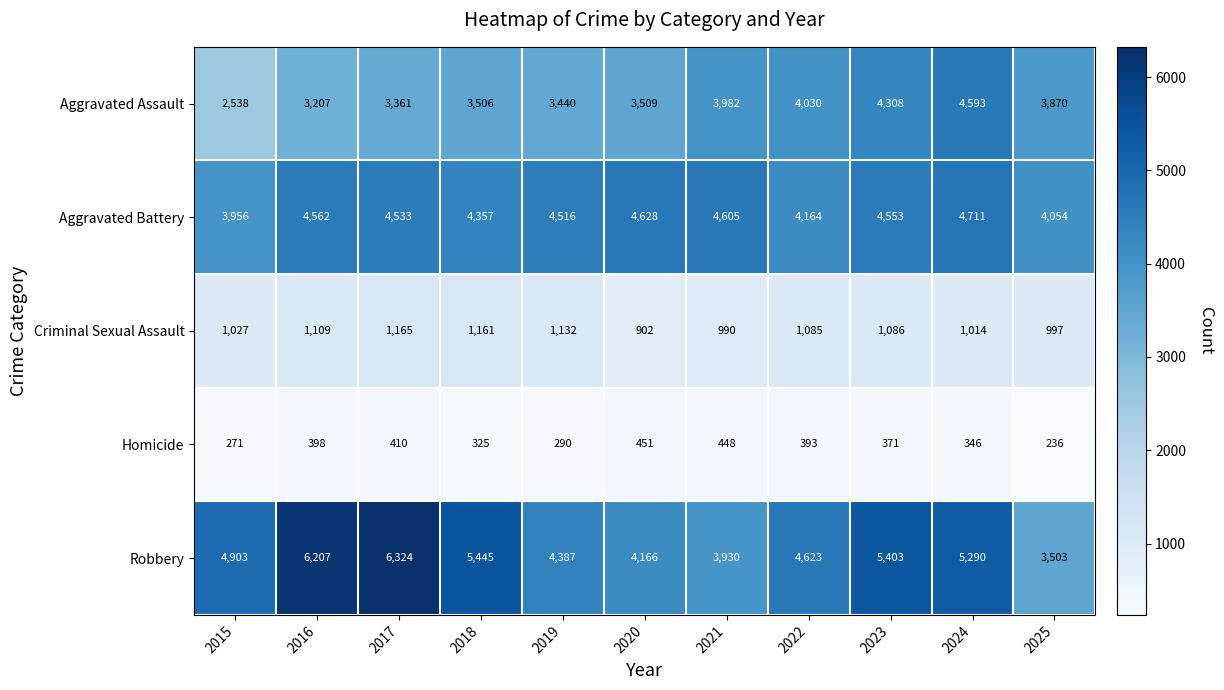

Is the value of Aggravated Battery at 2021 greater than the value of Robbery at 2025?

Yes